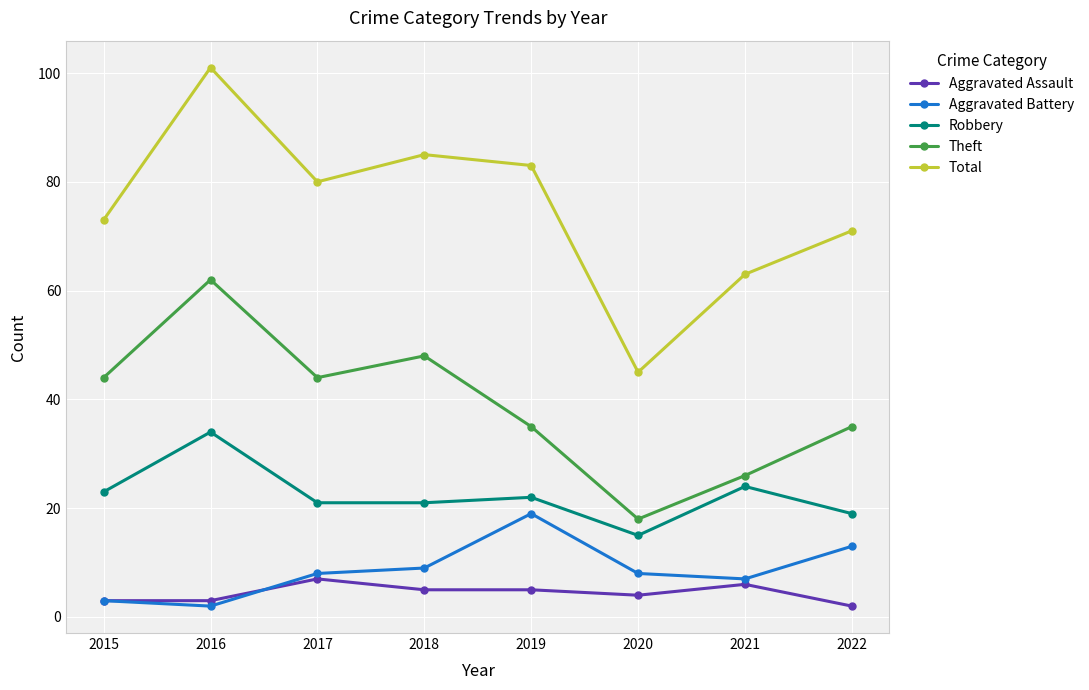

How many lines are shown in the chart?

5